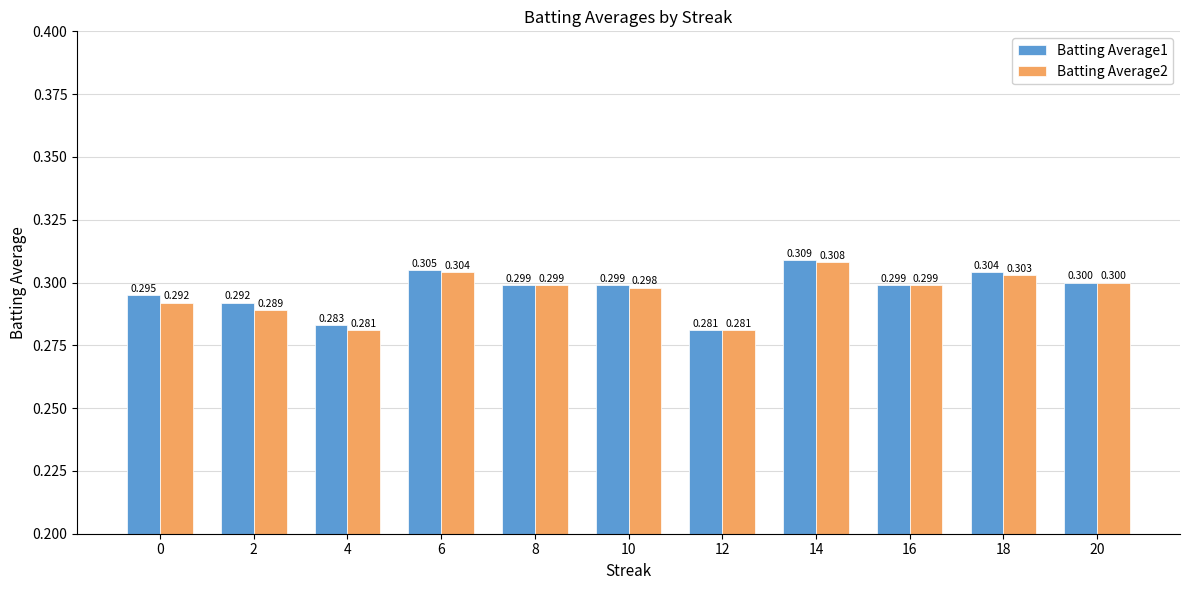

Does the chart contain any negative values?

No